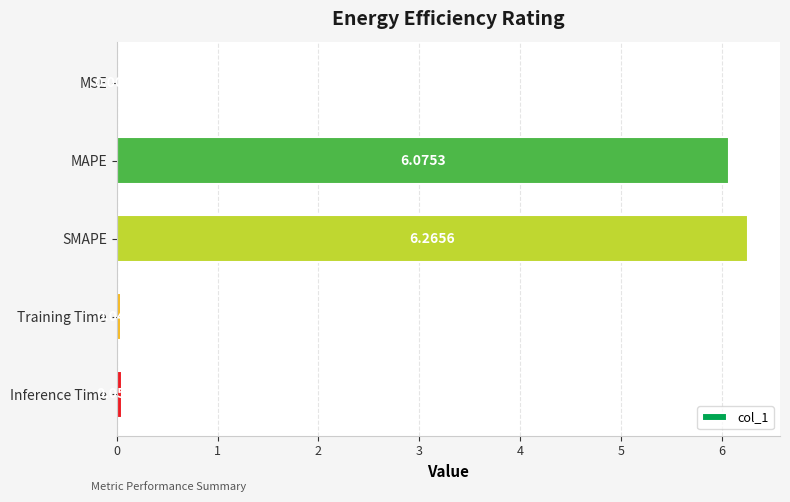

Between SMAPE and Inference Time, which is larger?

SMAPE